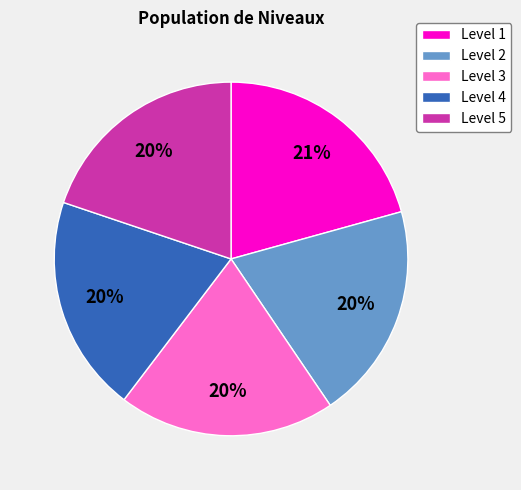

What is the ratio of the value at Level 3 to the value at Level 4?

1.0